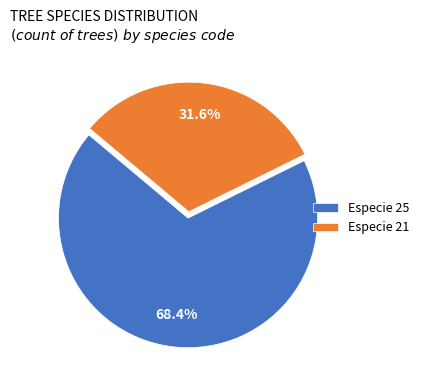

Combined, do Especie 21 and Especie 25 account for over 50%?

Yes